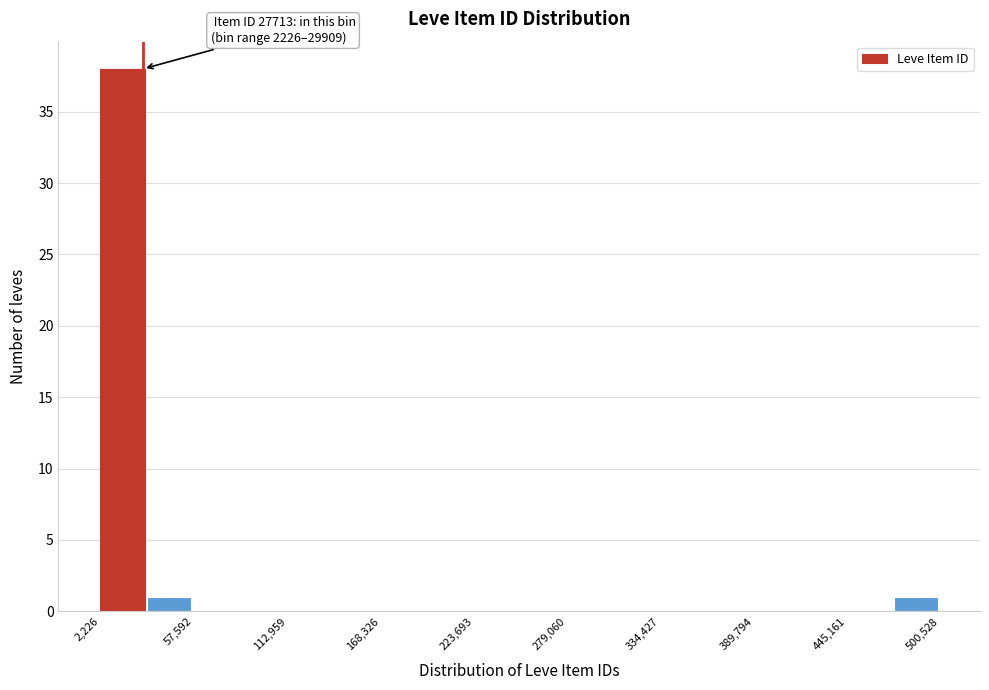

Read against the x-axis, roughly where is the centre of the tallest bar?

20000